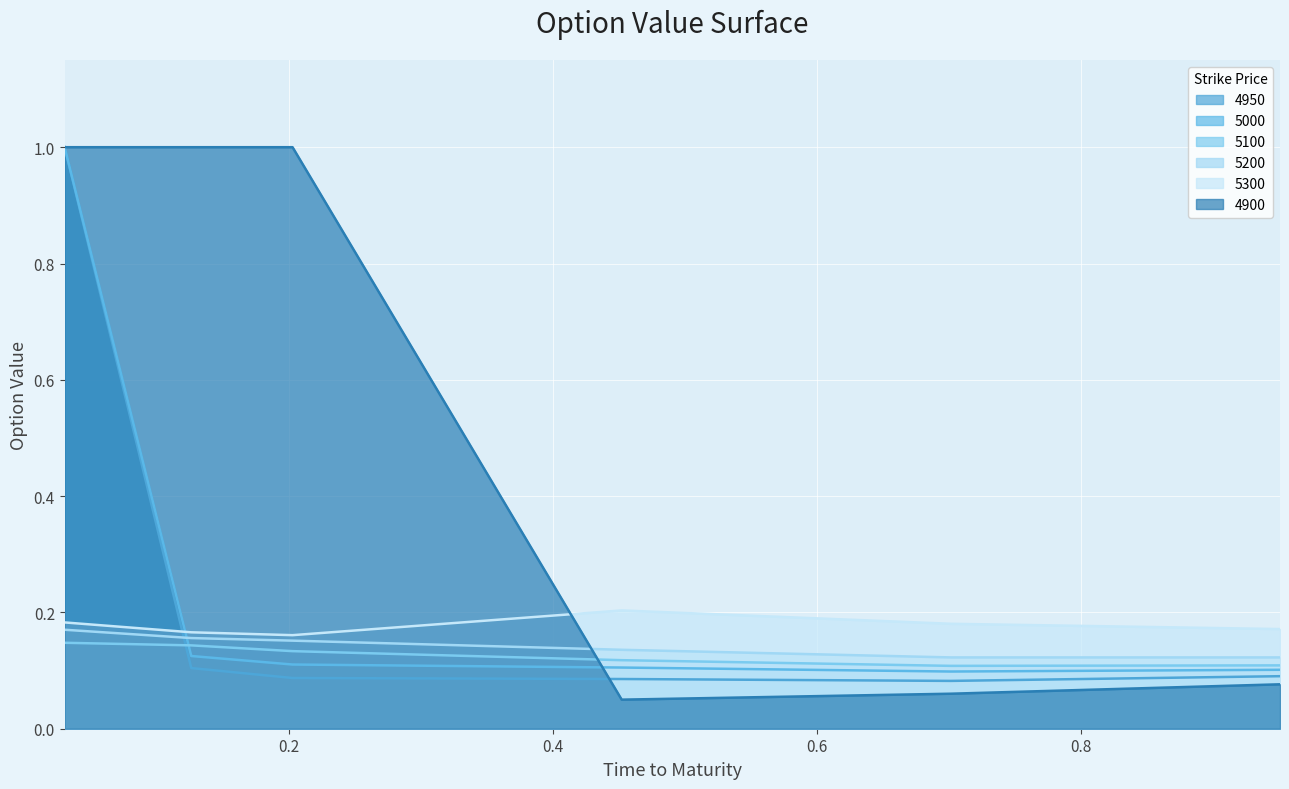

At which label does 4950 reach its peak?

0.03013698630136986